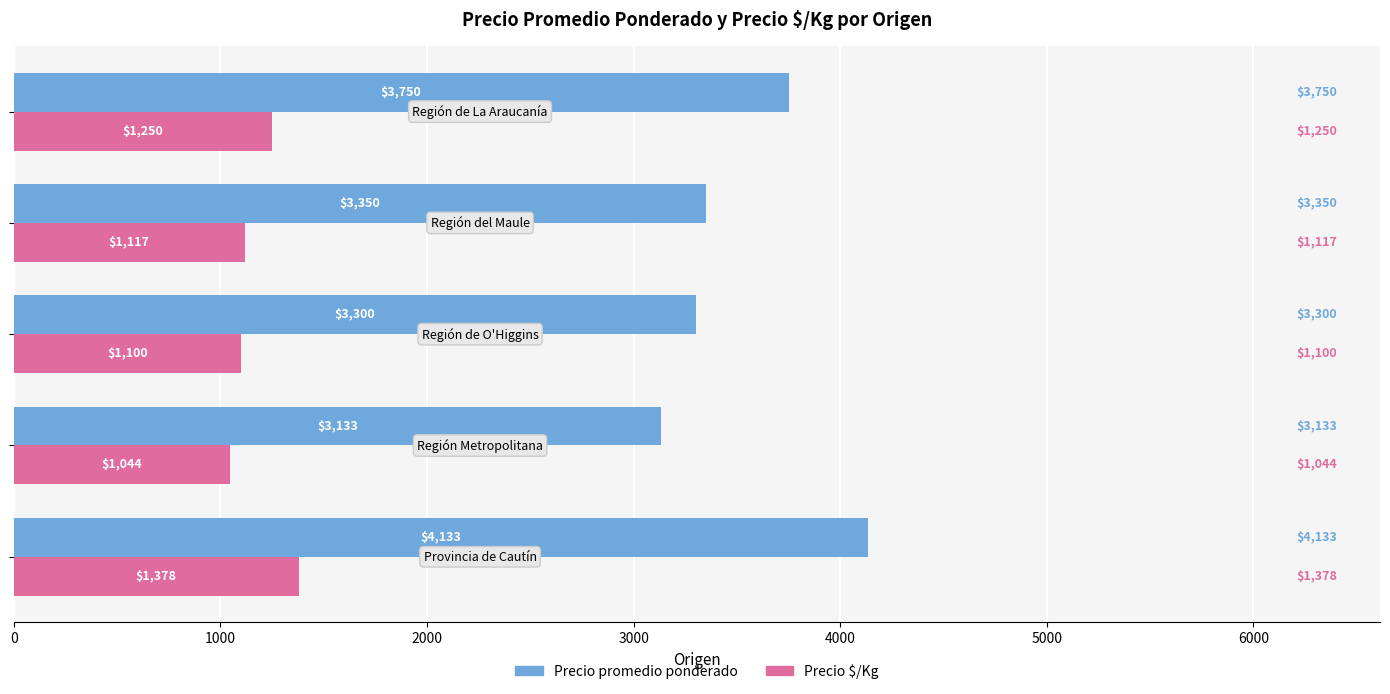

What is the difference between the second highest and second lowest values in the Precio promedio ponderado series?

450